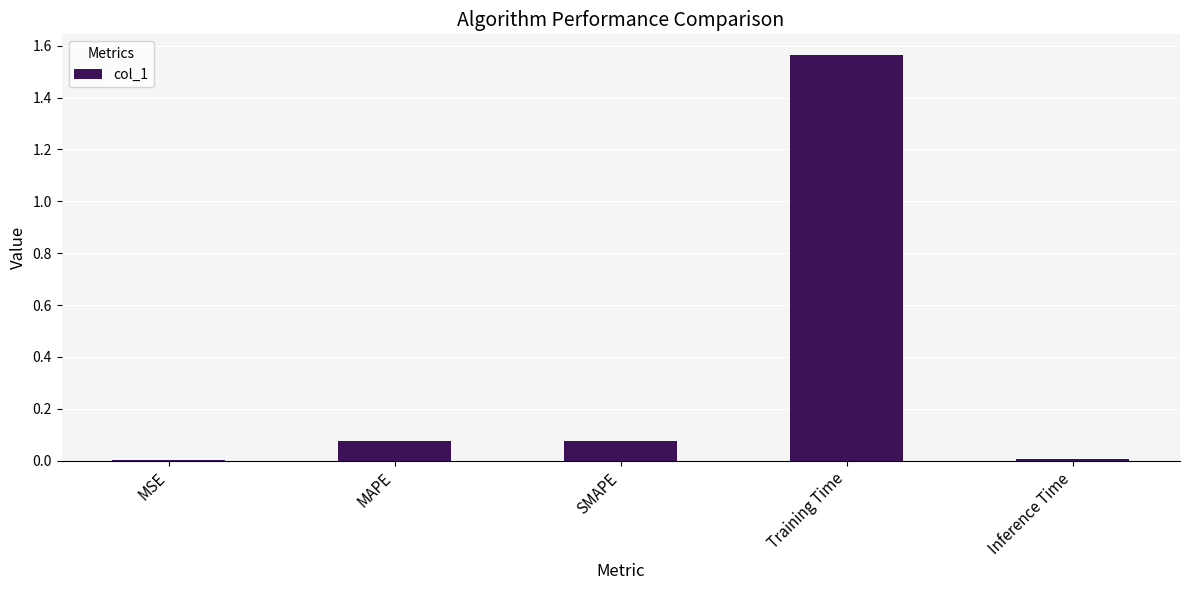

True or false: the data shows 0.0 at Inference Time.

True